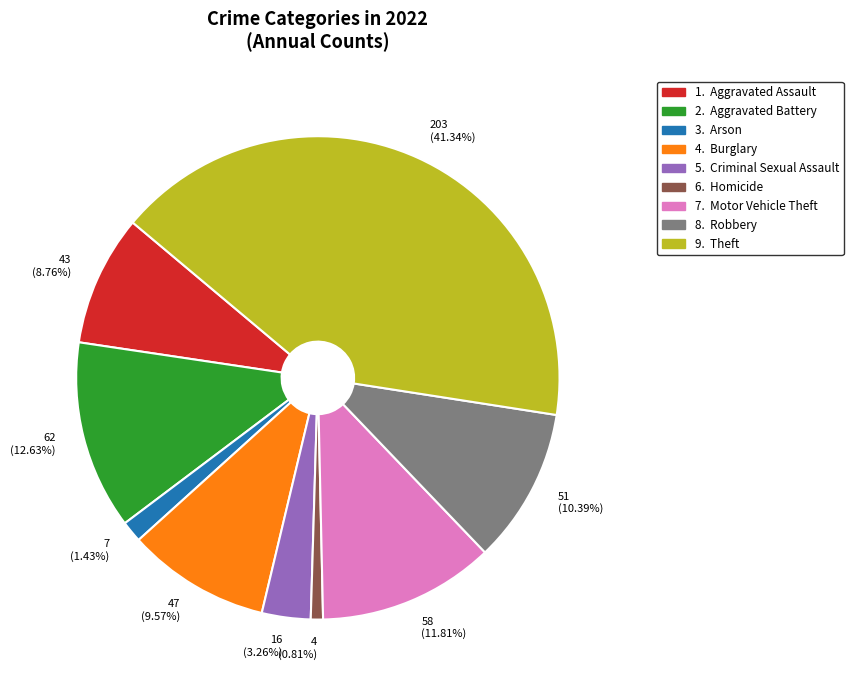

Does any single category account for the majority?

No